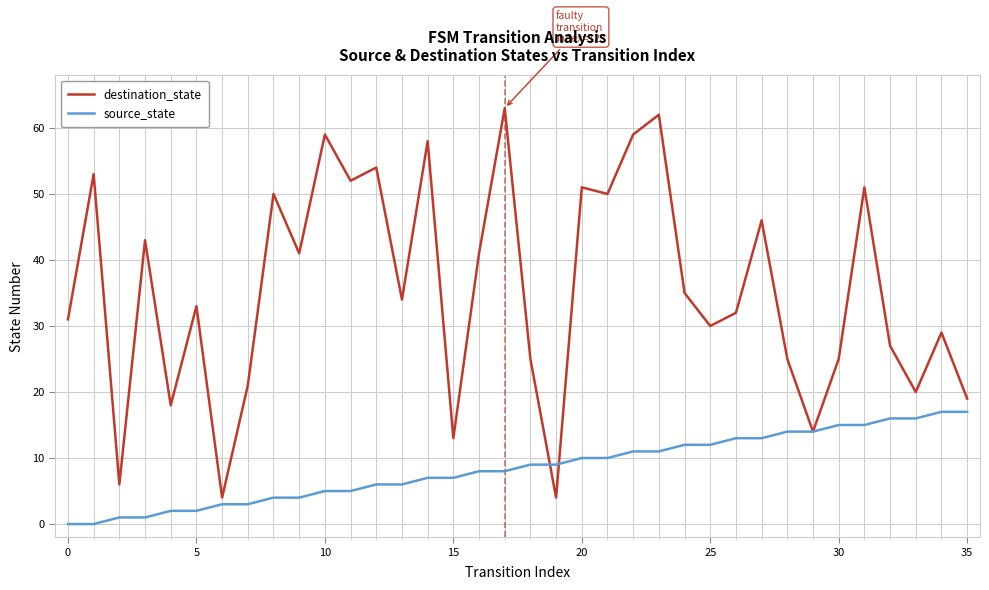

What is the greatest value displayed?

63